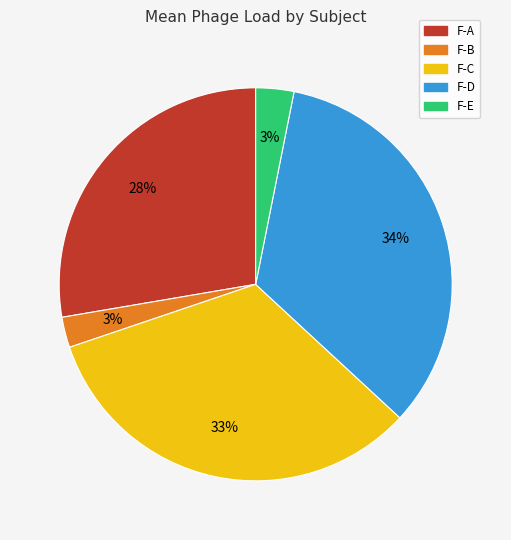

Does any single category account for the majority?

No